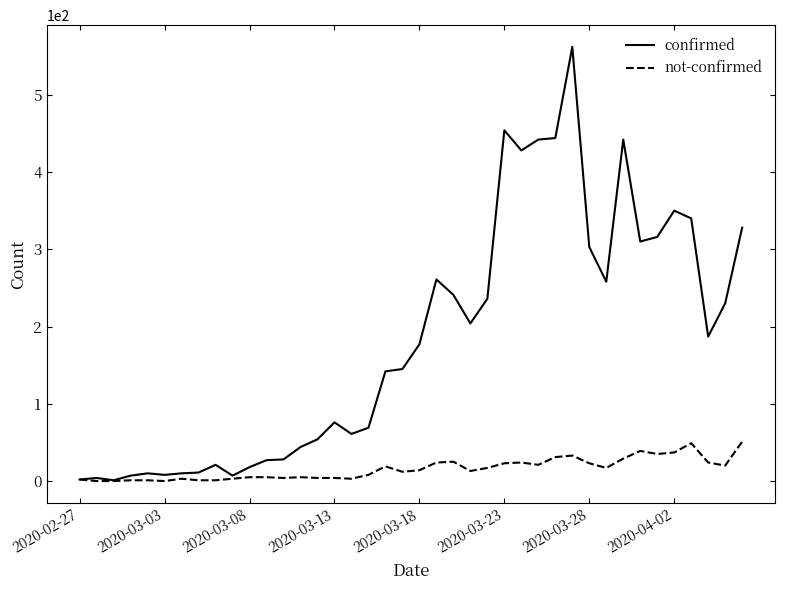

What is the highest value of the confirmed series?

562